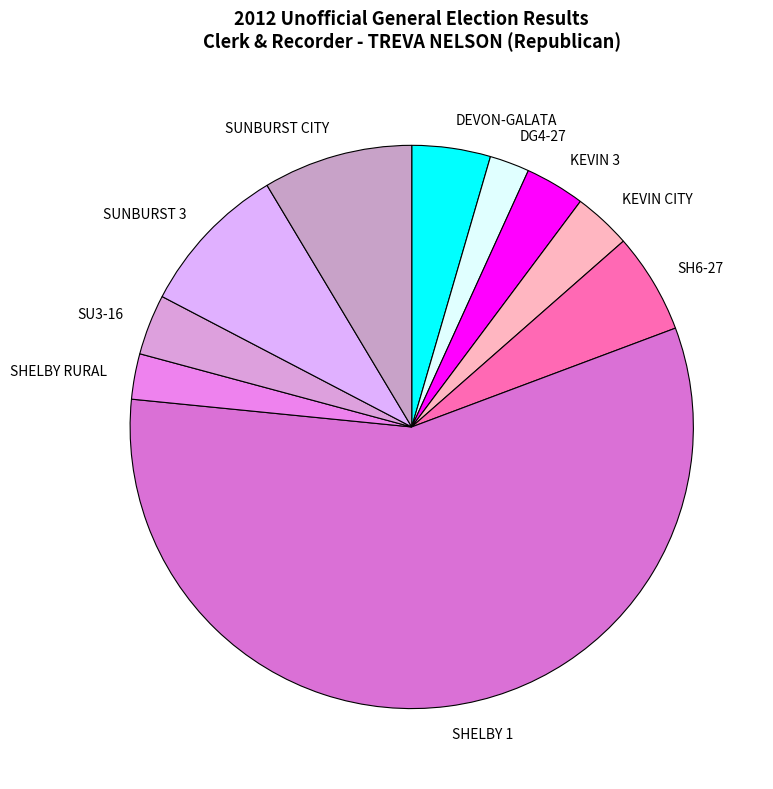

Which slice is the largest?

SHELBY 1